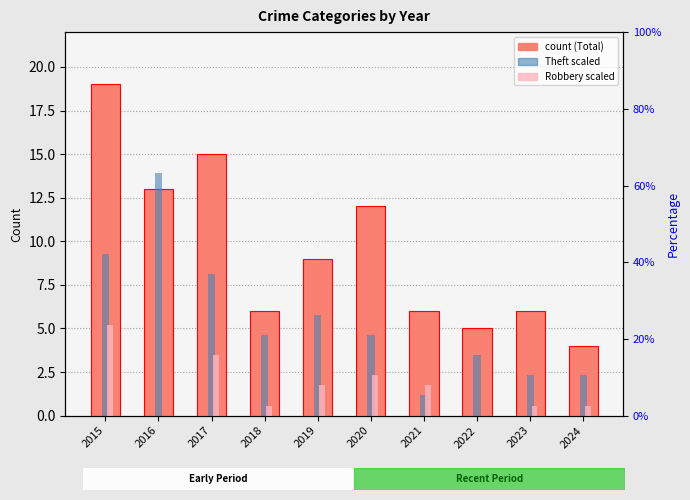

At 2019, list the series in order from largest to smallest.

Total (count), Theft (scaled), Robbery (scaled)